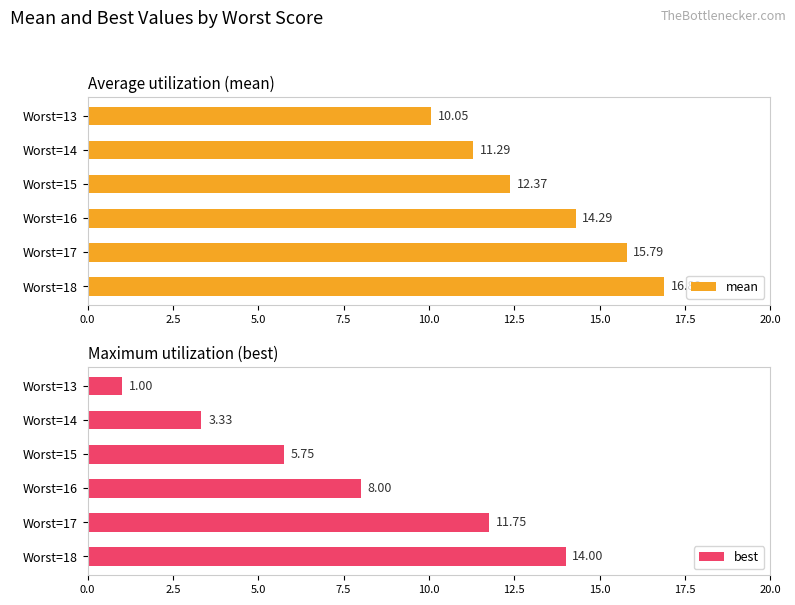

Which series has the largest total across all categories?

mean